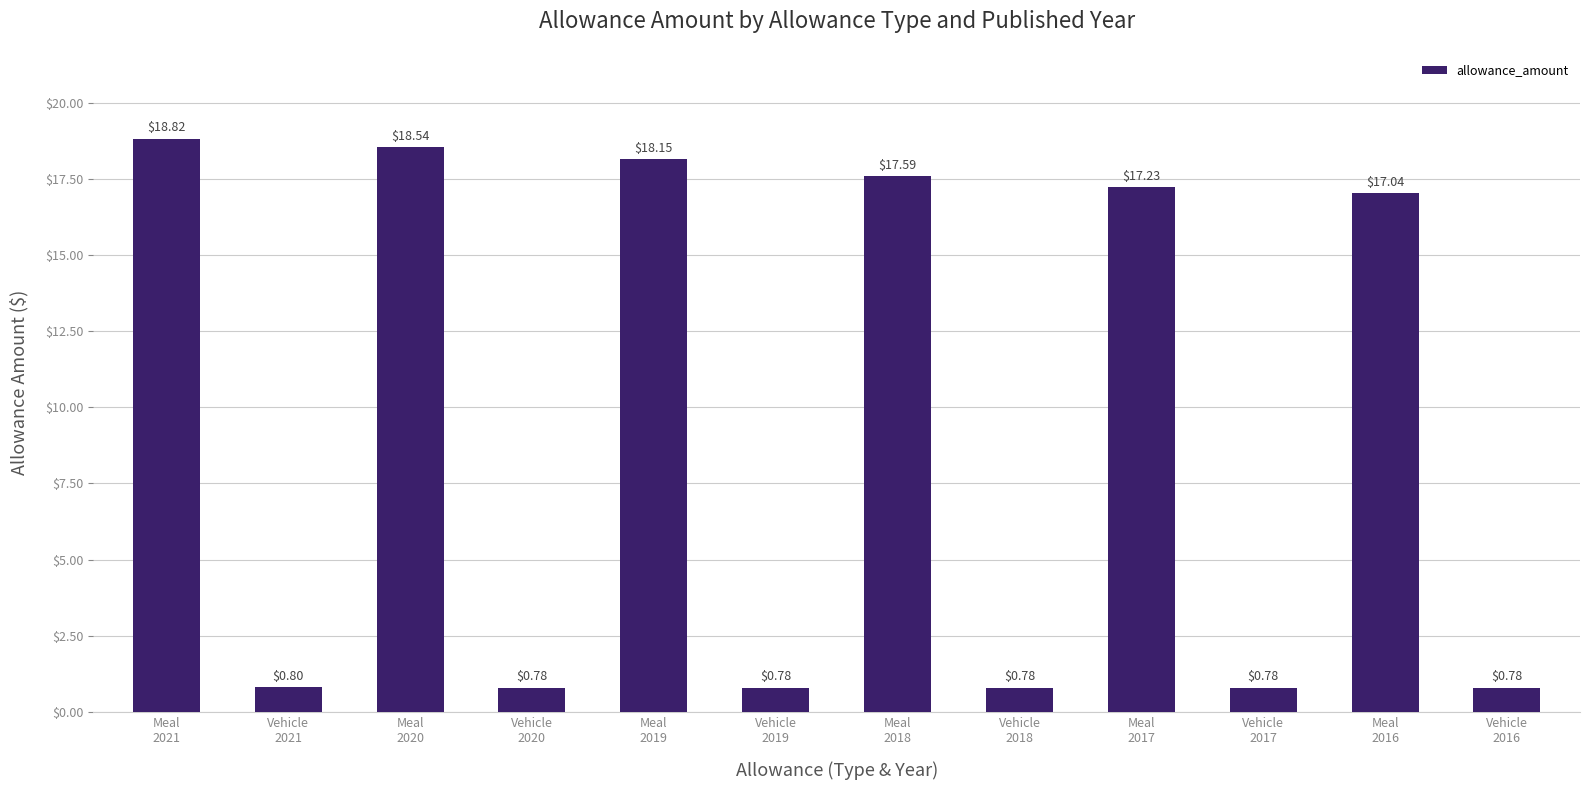

What is the difference between the maximum and second lowest values?

18.0